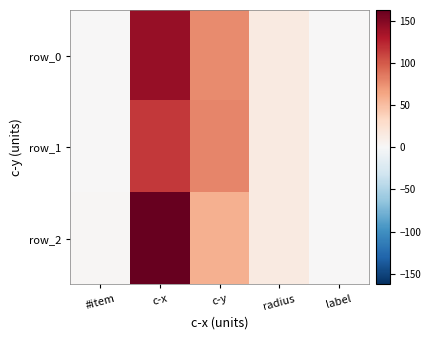

True or false: row_2 has a value of 1.0 at label.

True